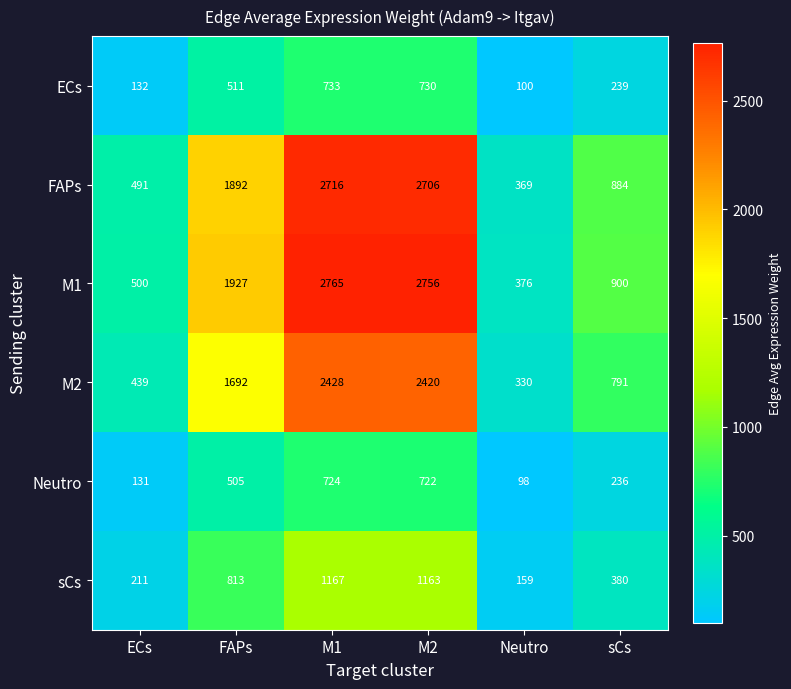

At which category is the sum across all series the highest?

M1